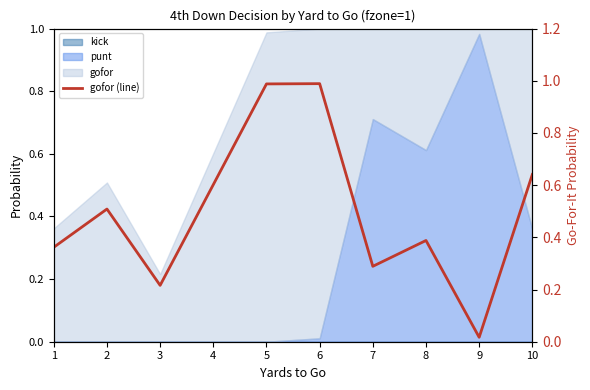

Between 7 and 10, which is larger?

10